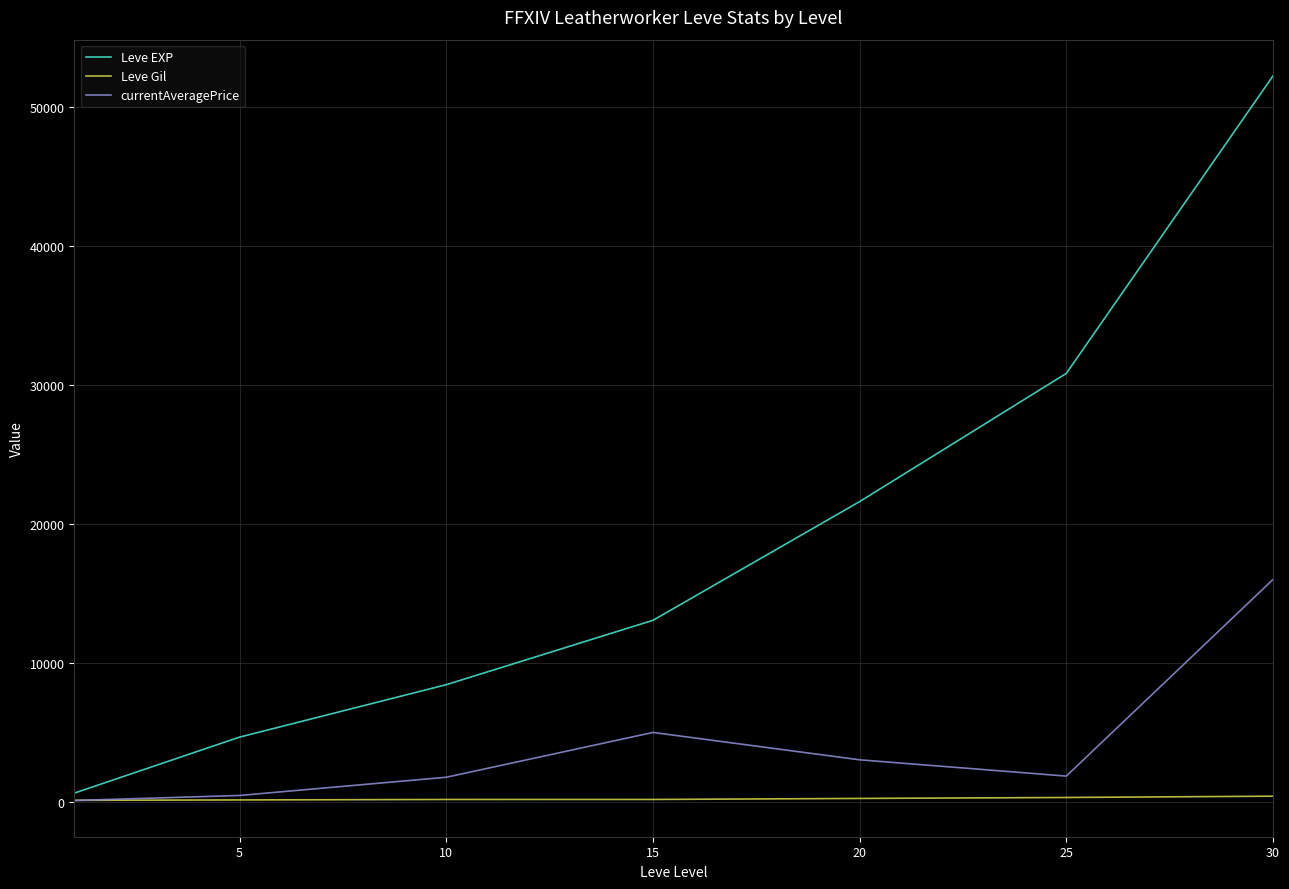

Which series has the largest total across all categories?

Leve EXP